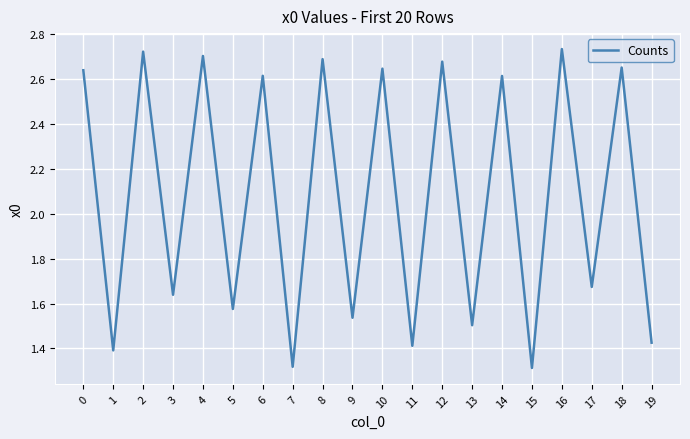

Where is the data nearest to the value 2?

17